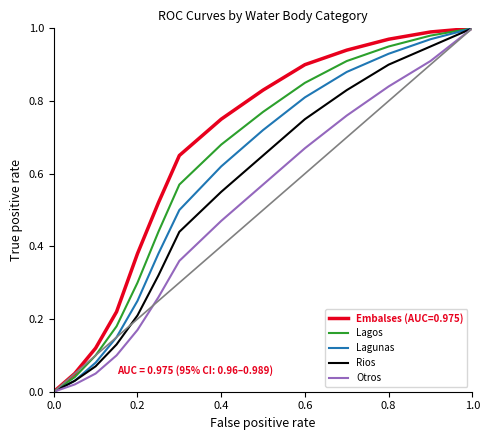

Rank the series by their average value, from lowest to highest.

Otros, Rios, Lagunas, Lagos, Embalses (AUC=0.975)